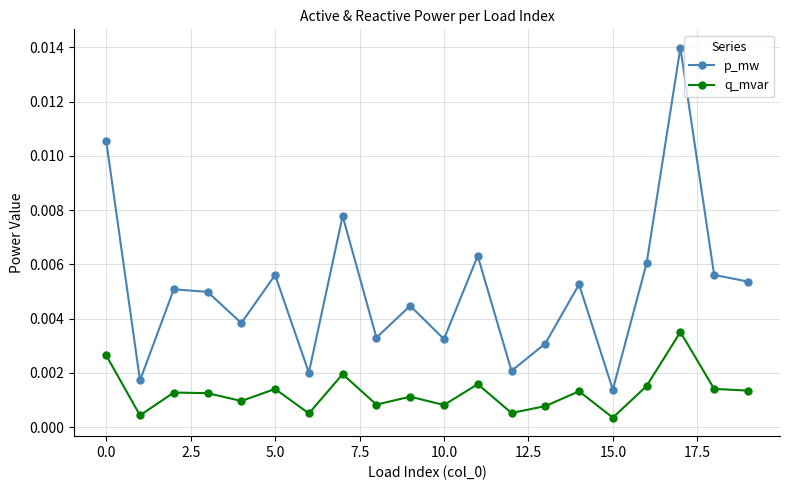

Count the p_mw values in the range 0 to 1.

20